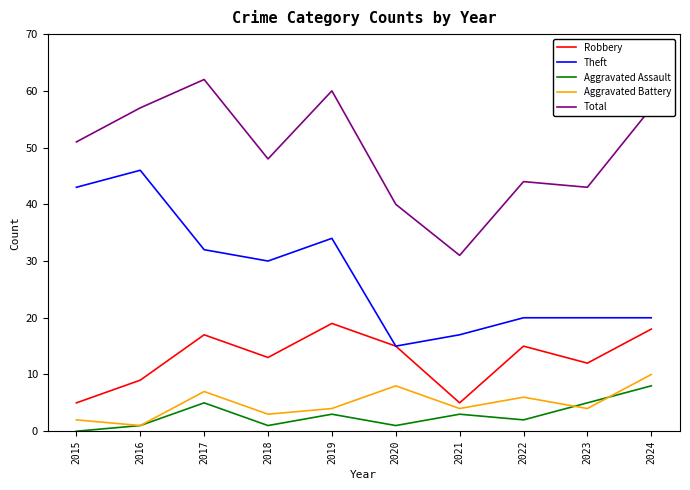

Between 2023 and 2024, which series saw the biggest shift?

Total